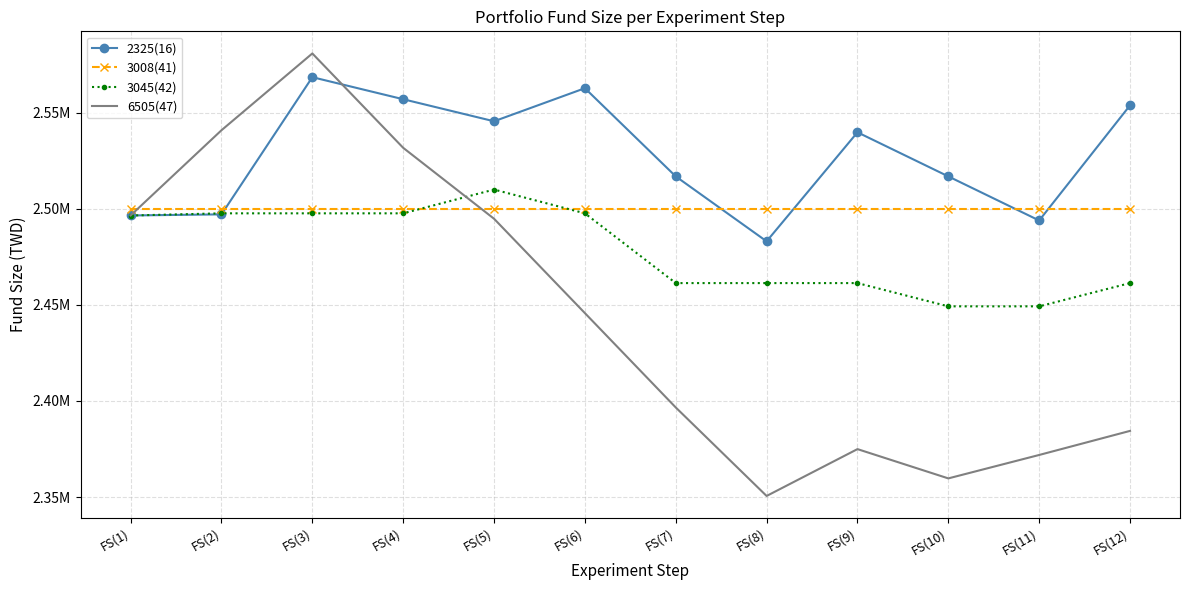

Which series has the largest range (max minus min)?

6505(47)